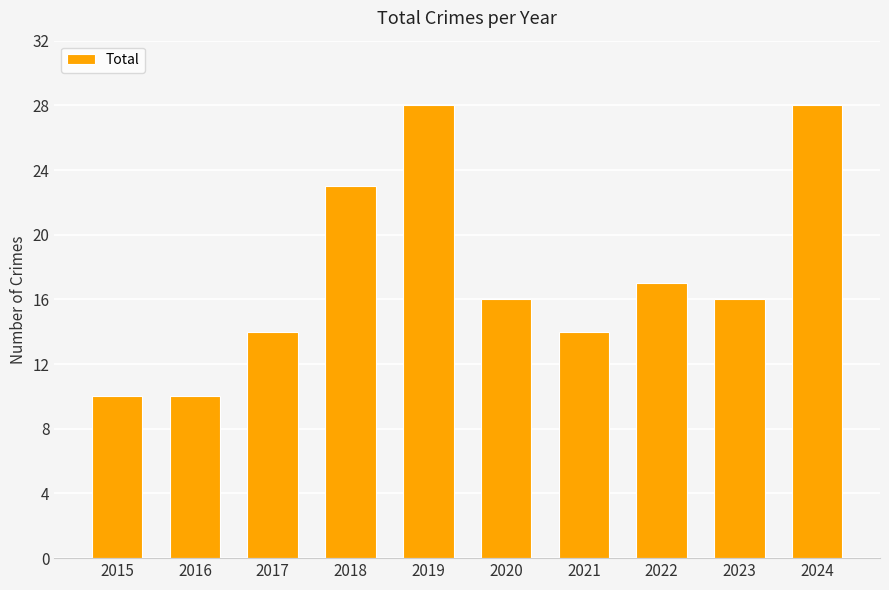

Count the values in the range 14 to 23.

6